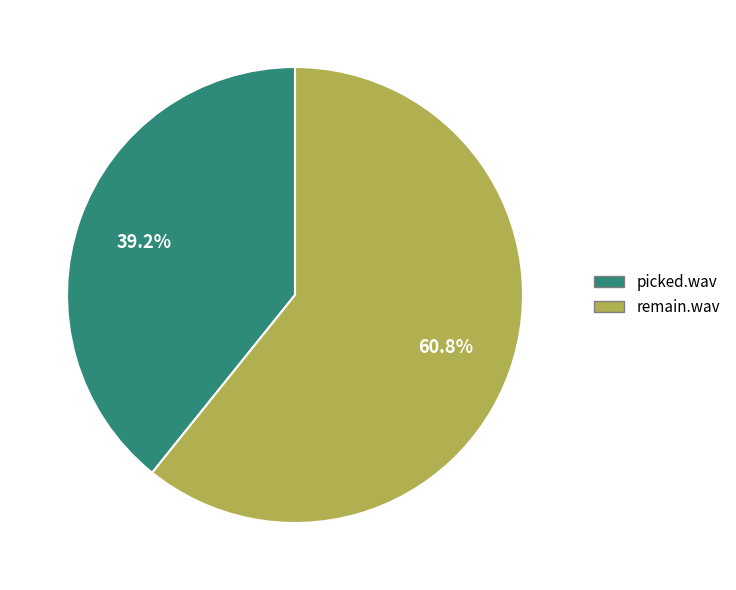

To the nearest percent, what is the average slice percentage?

50%